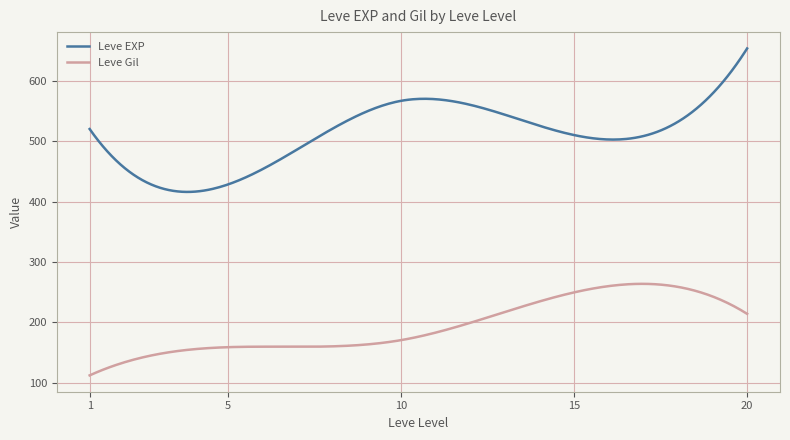

Does the chart have visible grid lines?

Yes